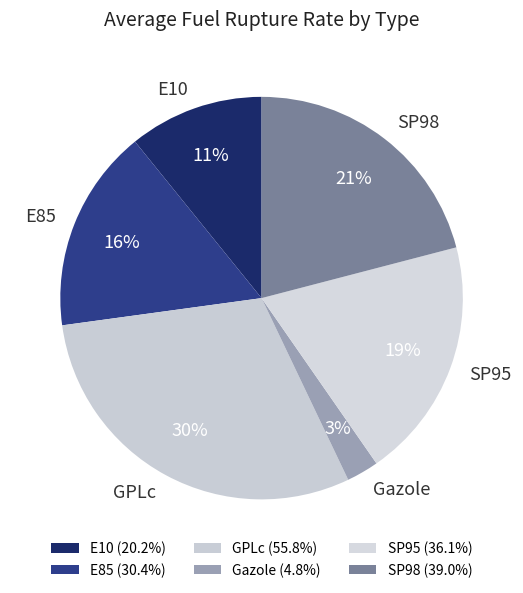

To the nearest percent, what percentage of the pie is GPLc?

30%